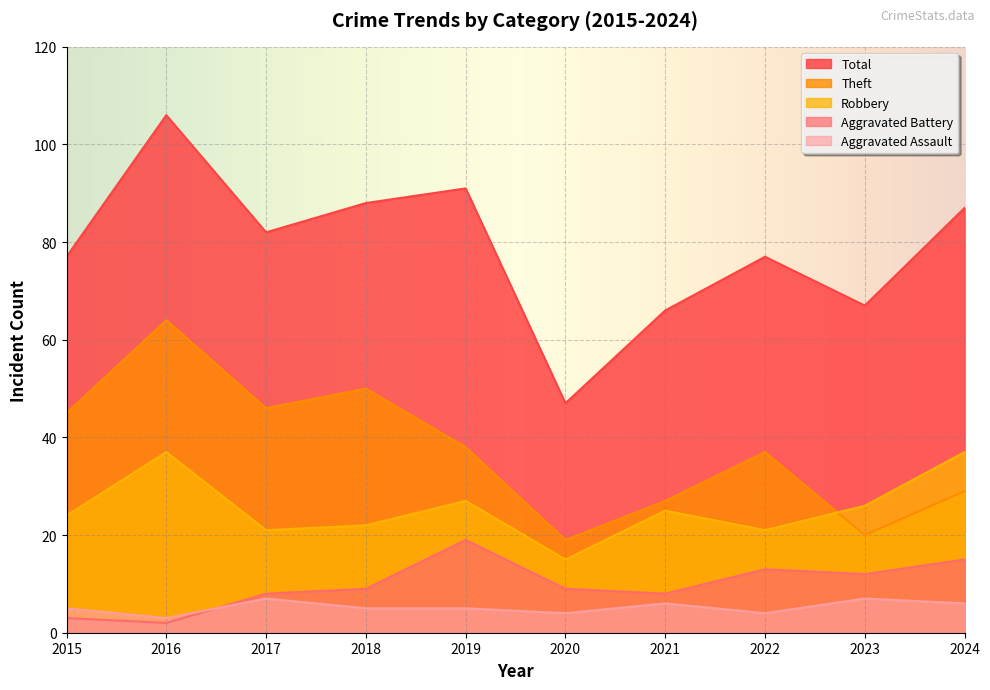

What is the value of the Total point at the 9th from the left?

67